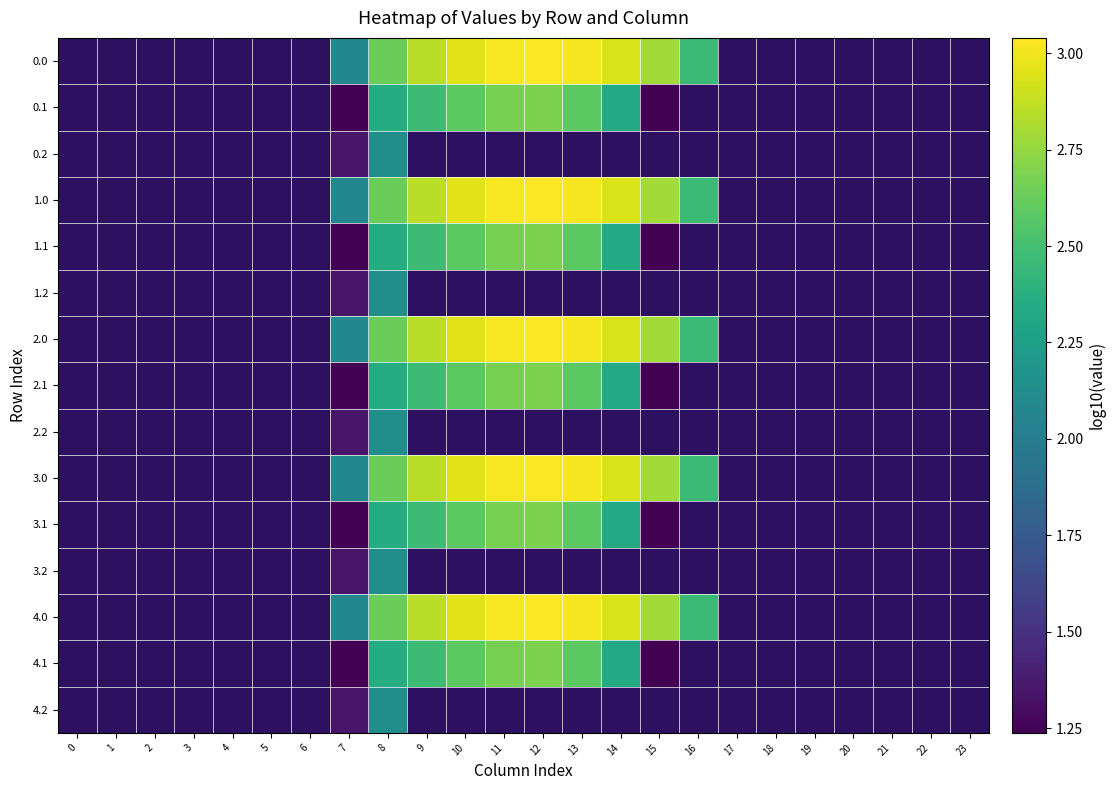

At 3, list the series in order from smallest to largest.

0.0, 0.1, 0.2, 1.0, 1.1, 1.2, 2.0, 2.1, 2.2, 3.0, 3.1, 3.2, 4.0, 4.1, 4.2